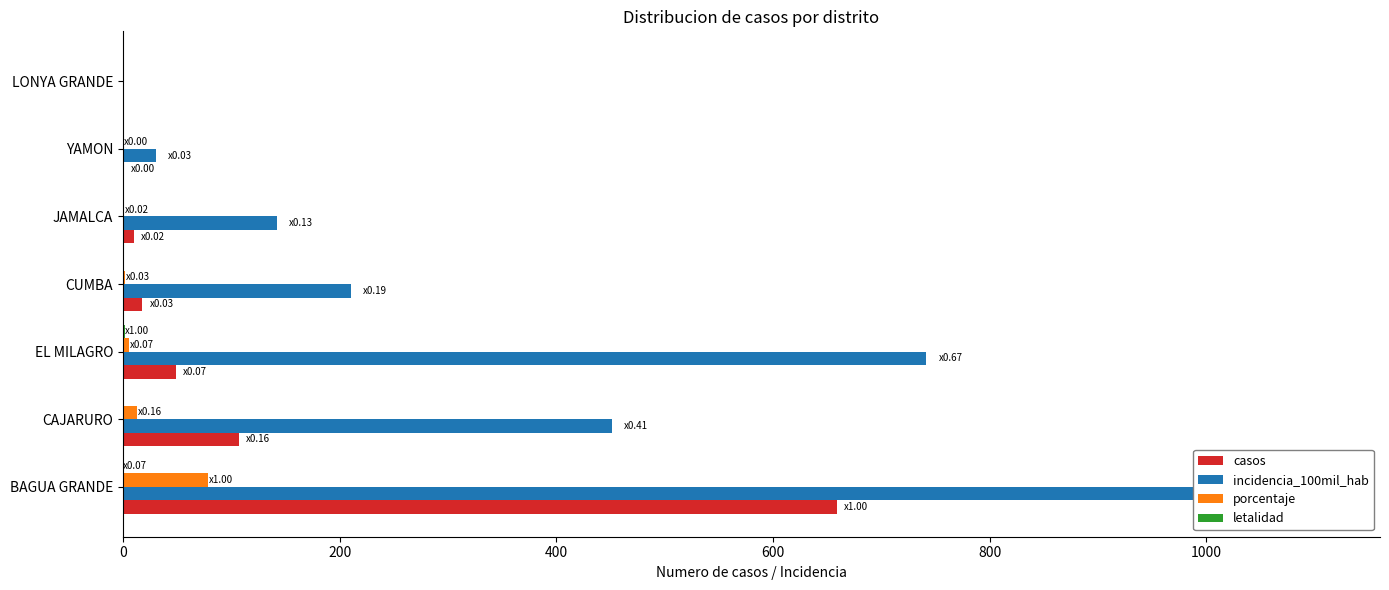

Between CAJARURO and JAMALCA, which series saw the biggest shift?

incidencia_100mil_hab